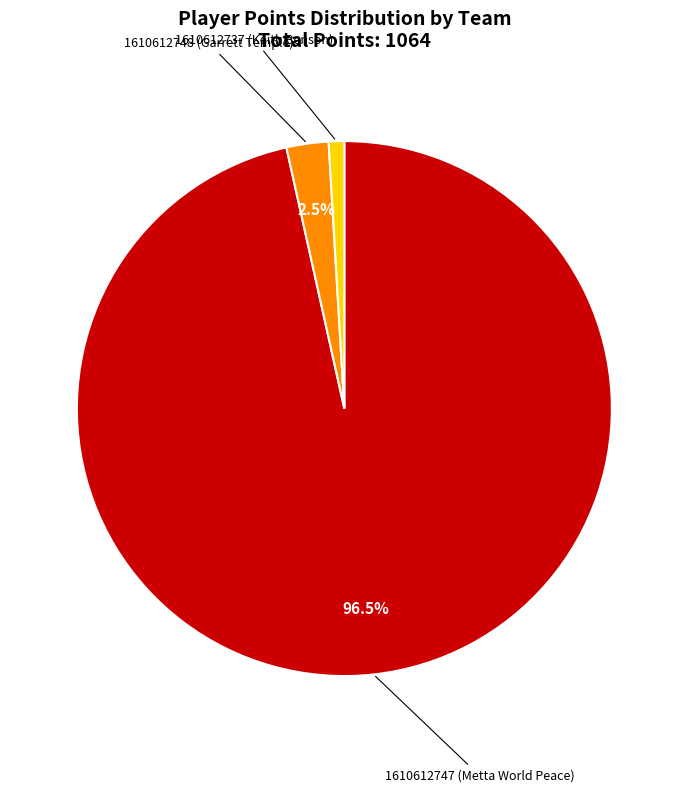

Between 1610612748 (Garrett Temple) and 1610612737 (Keith Benson), which is larger?

1610612748 (Garrett Temple)